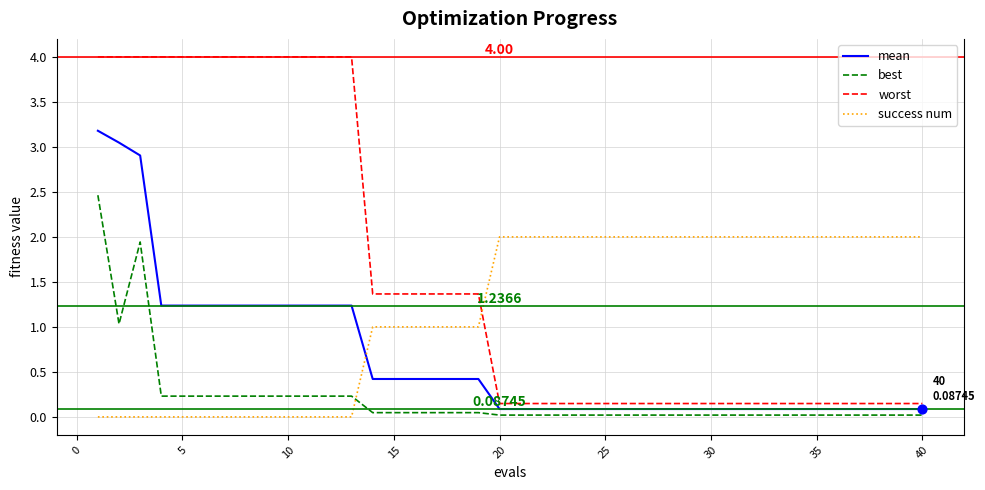

Which series has the largest total across all categories?

worst